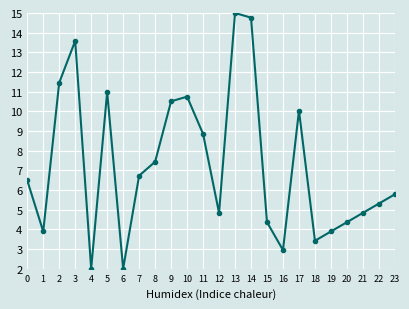

How many values are below 6?

12